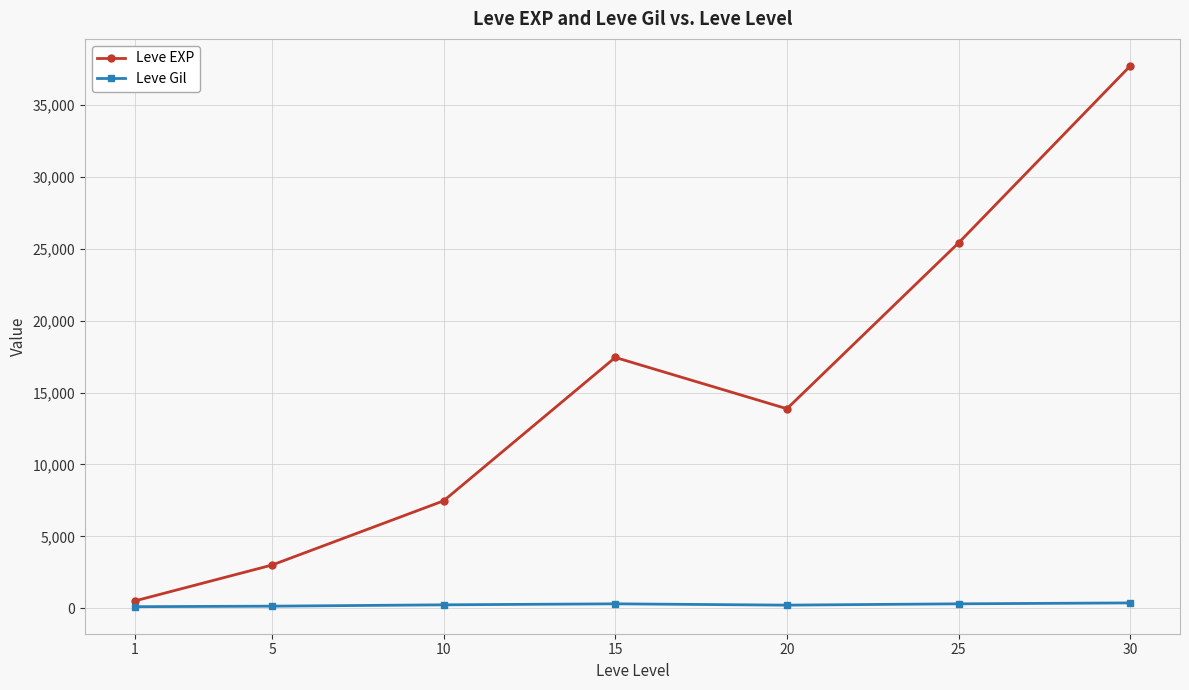

True or false: Leve Gil and Leve EXP intersect in this chart.

False